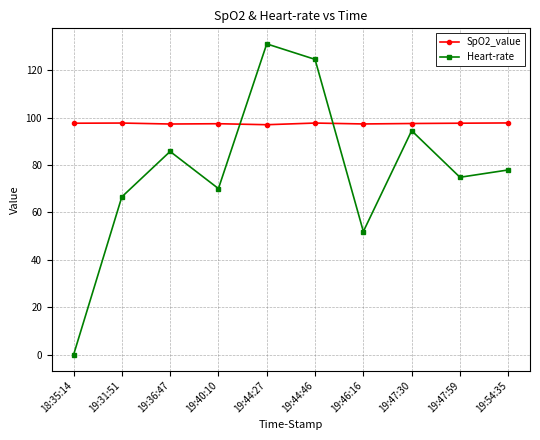

Which category has the lowest value in the Heart-rate series?

18:35:14